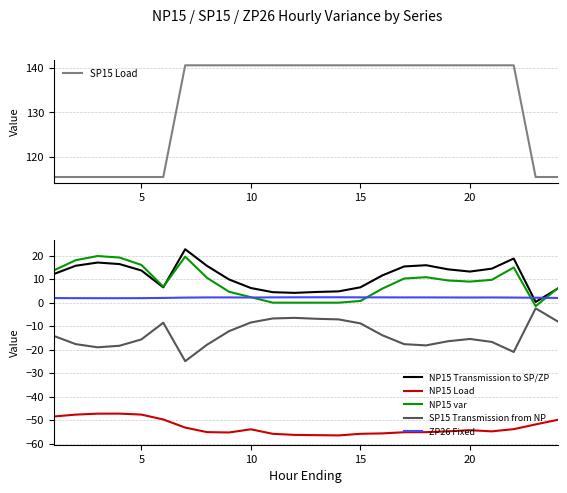

What is the highest value of the SP15 Load series?

140.6